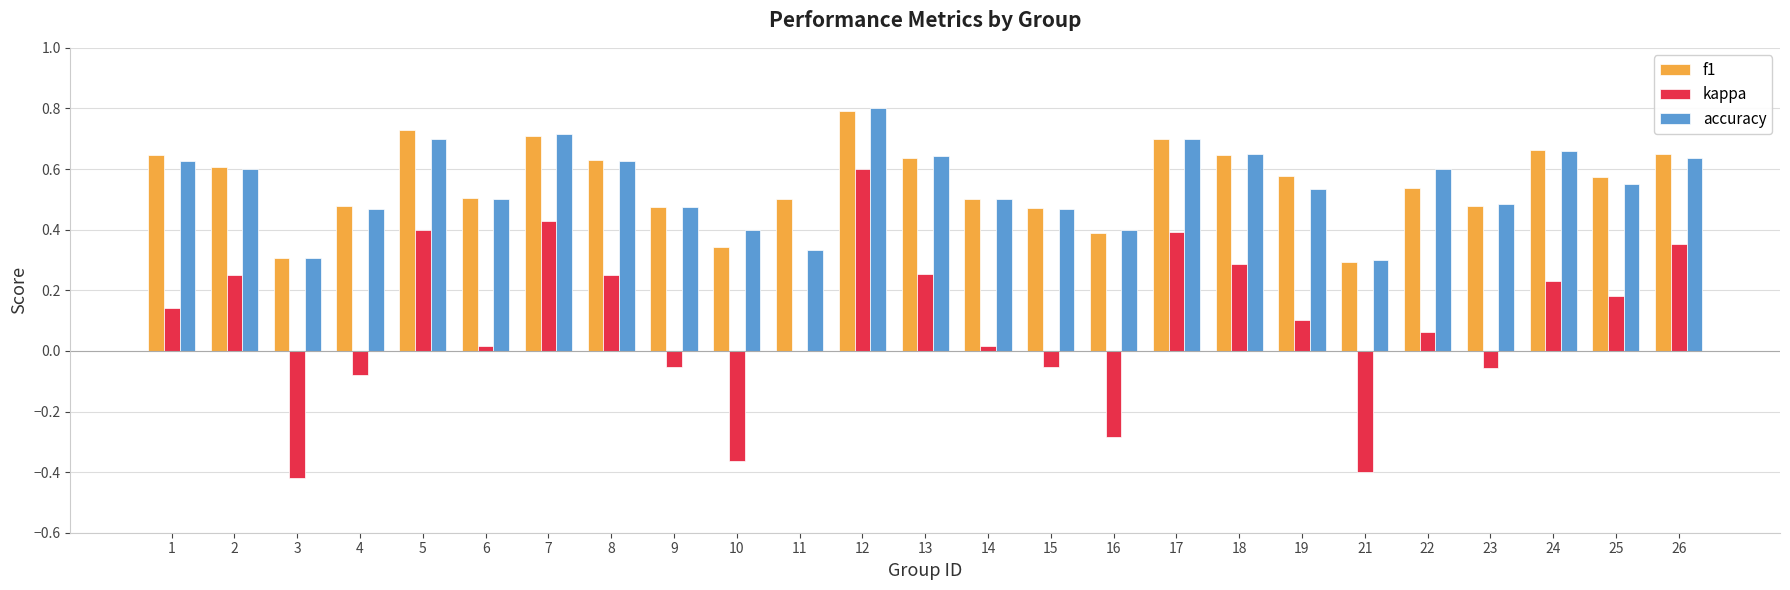

What is the maximum value shown in the chart?

0.8